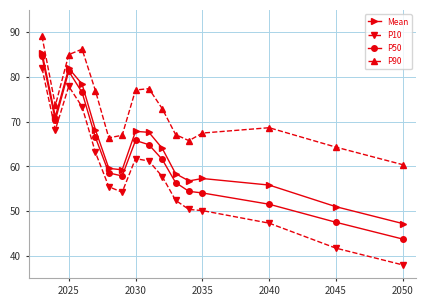

Which series has the widest spread of values?

P10